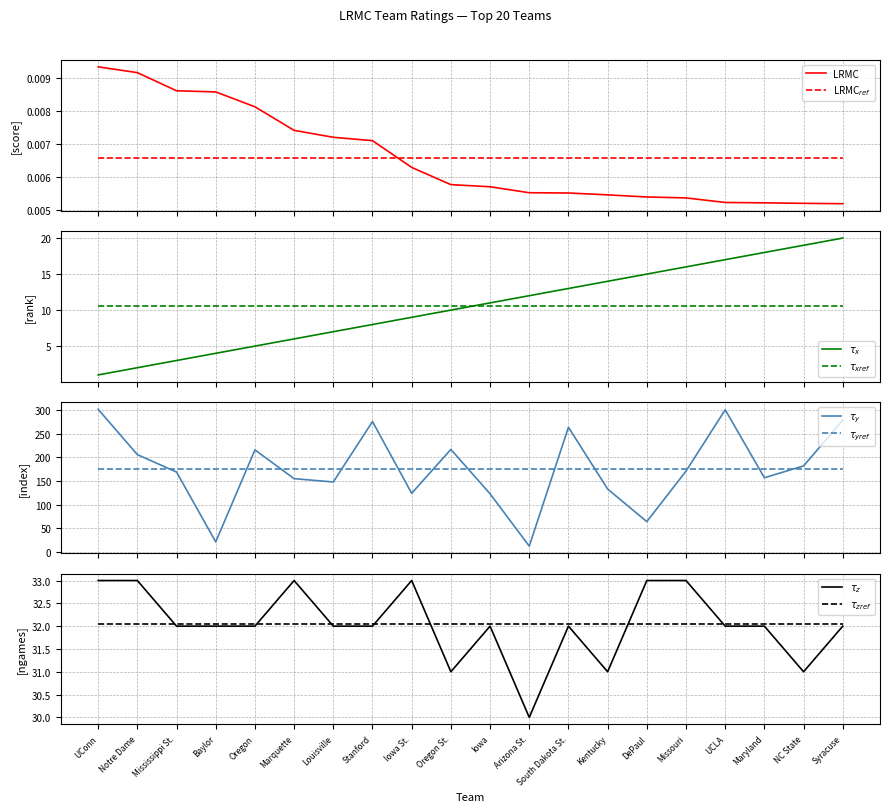

How many interior local peaks does the ngames series have?

4